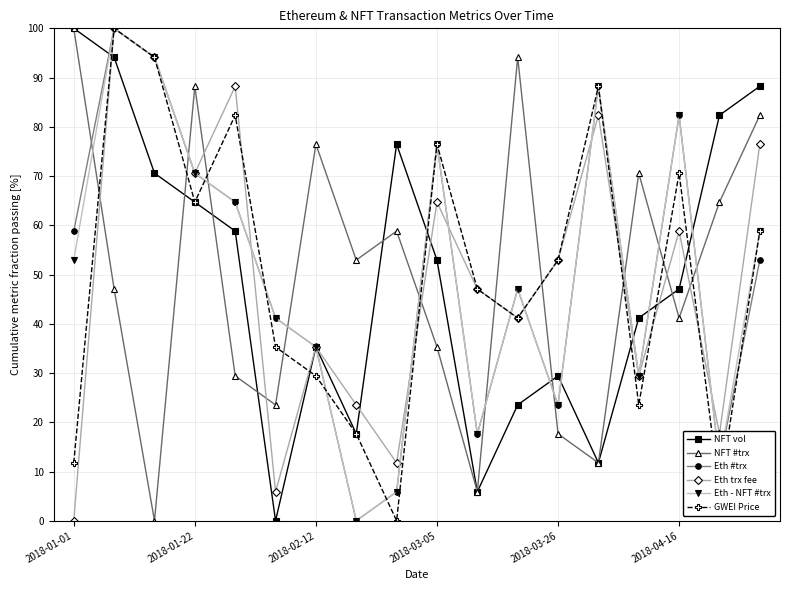

How many times do NFT #trx and Eth trx fee cross each other?

10